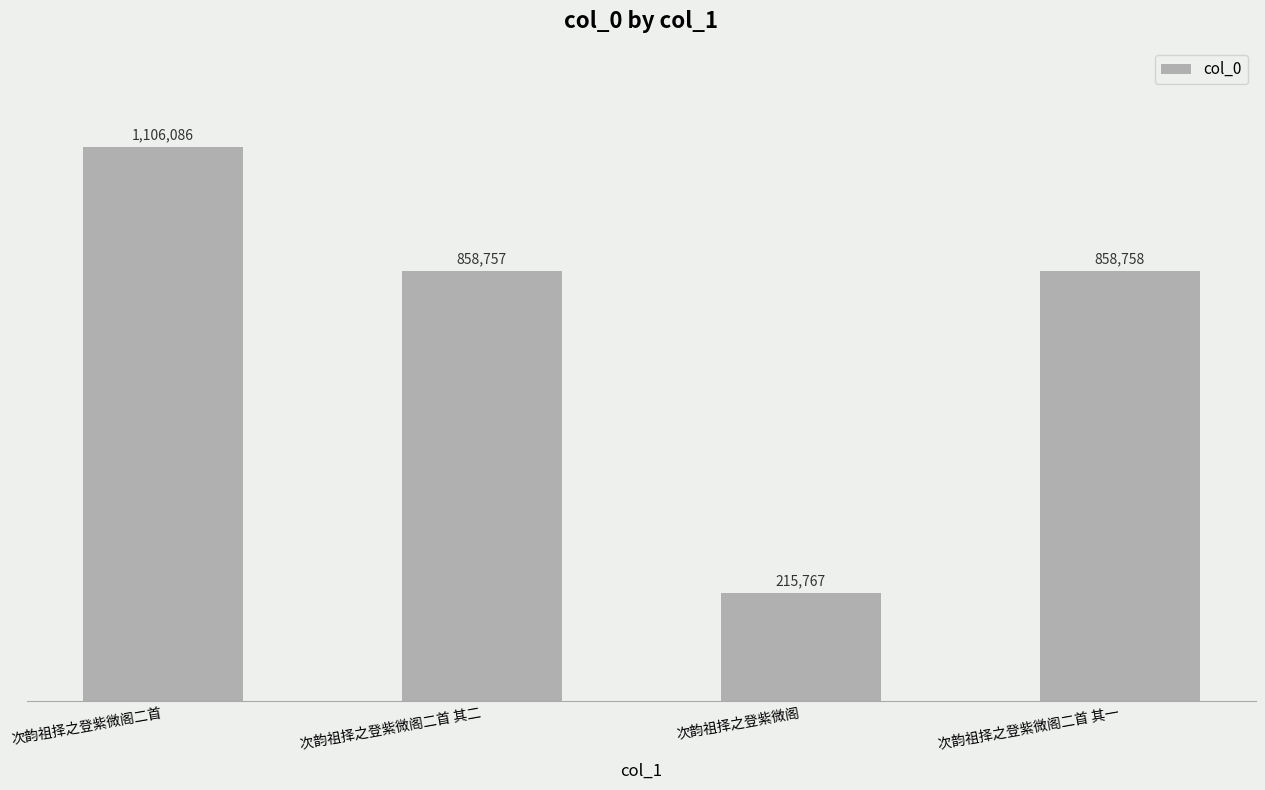

Does the chart contain any negative values?

No